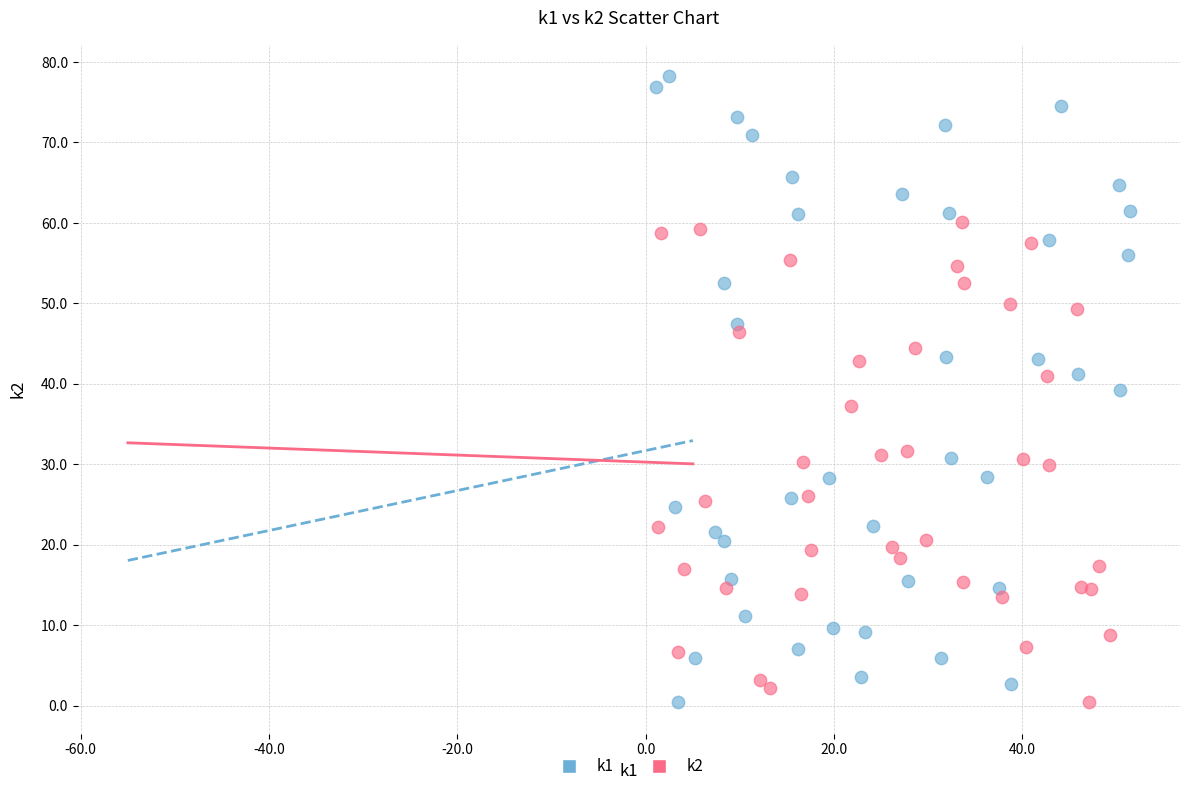

What are all the series names shown in the legend?

k1, k2